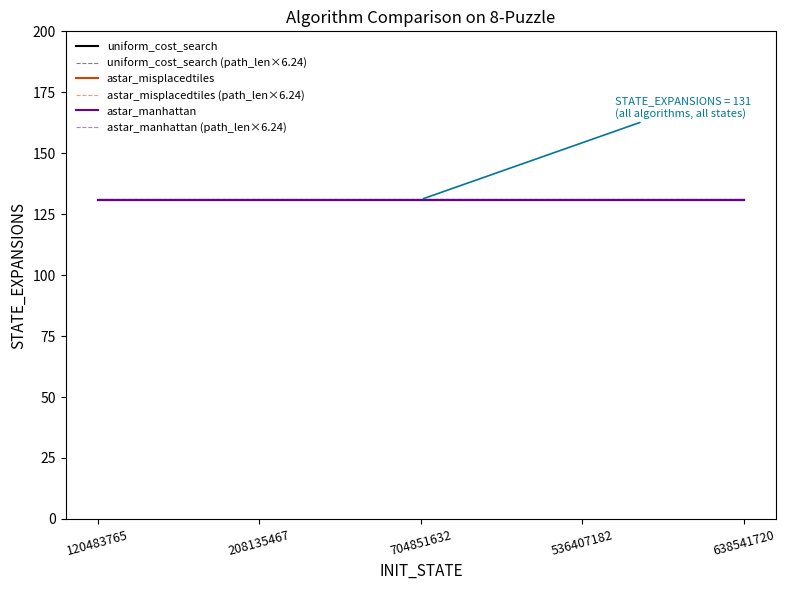

Is this an area chart (filled region under the line)?

No